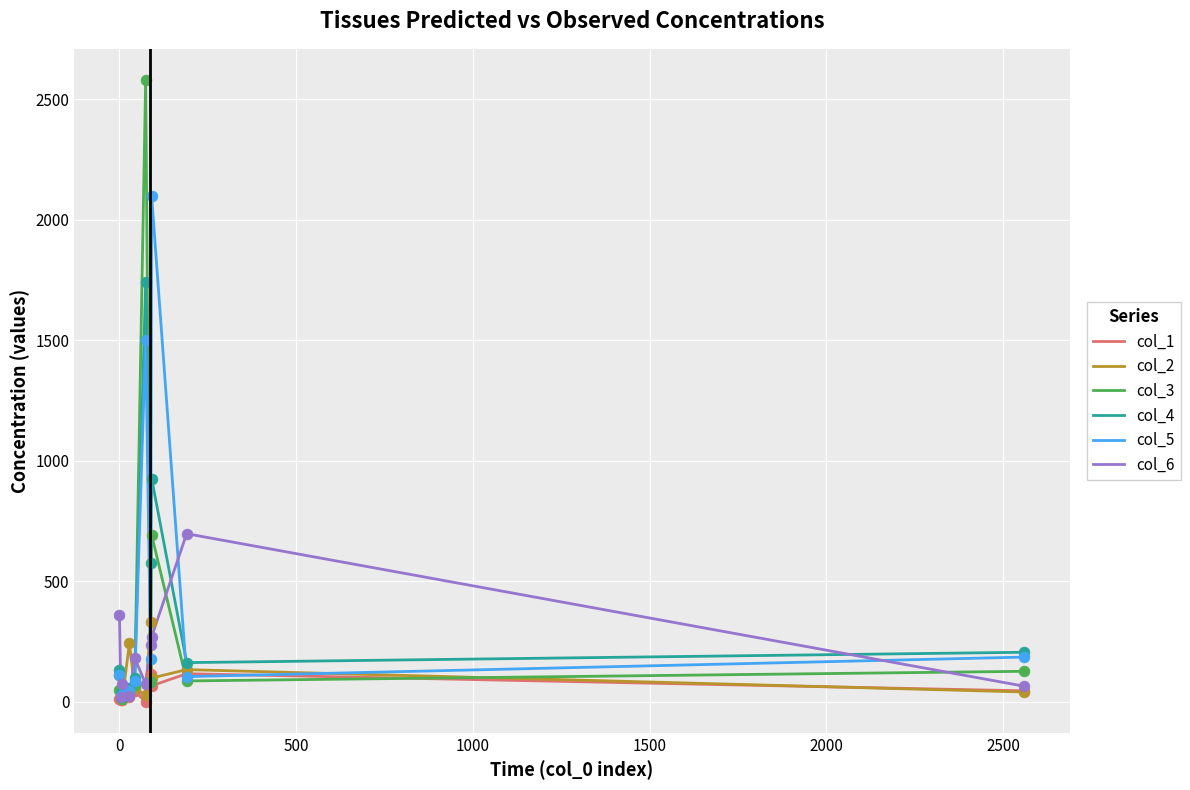

Rank the series by their maximum value, from highest to lowest.

col_3, col_5, col_4, col_6, col_2, col_1